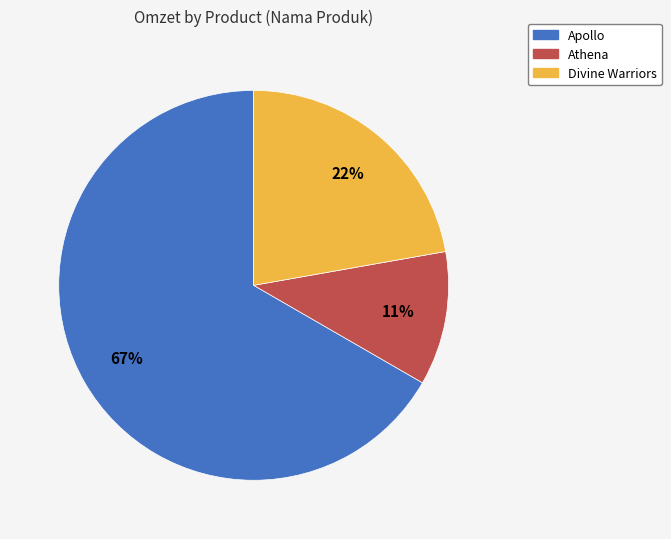

Is there any slice that represents more than half of the pie?

Yes